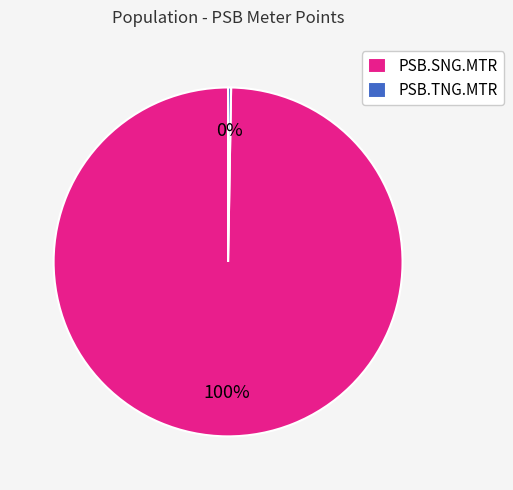

Which slice is the smallest?

PSB.TNG.MTR